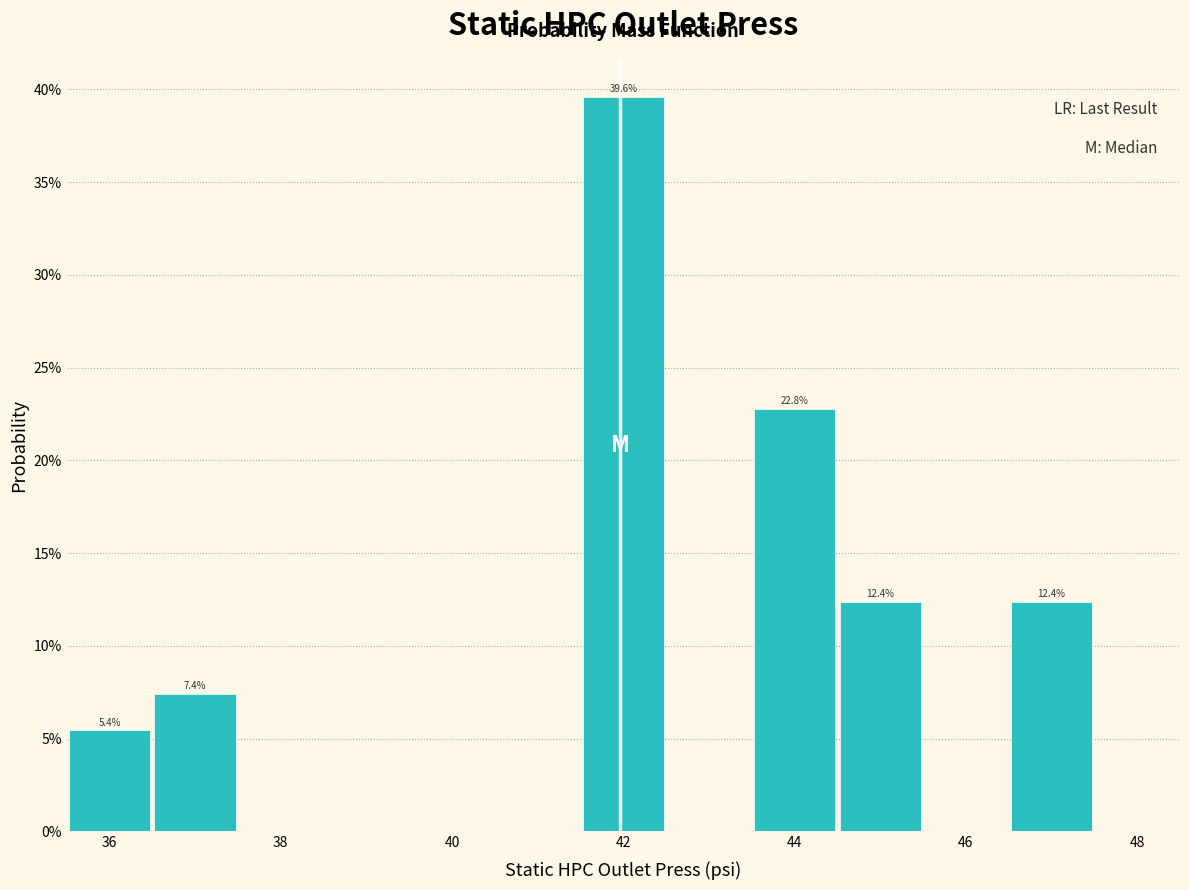

Which range on the x-axis has the tallest bar?

41.5 to 42.5